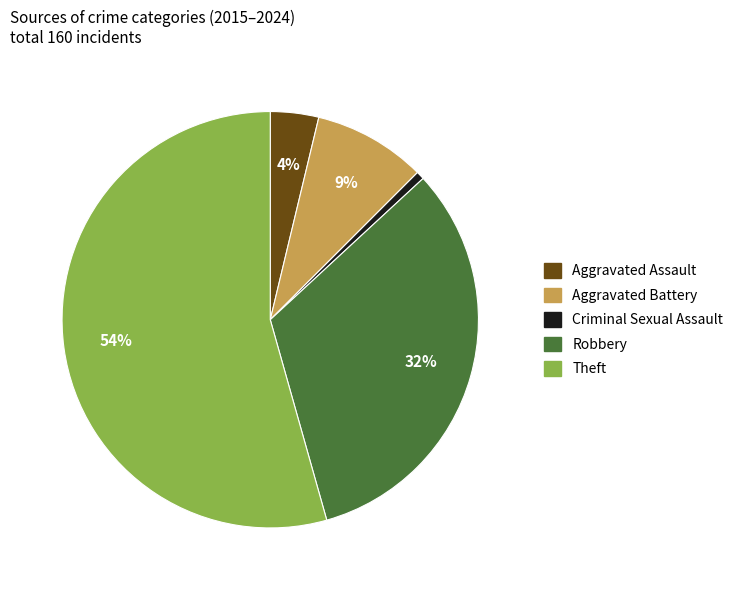

How many segments does this pie chart have?

5